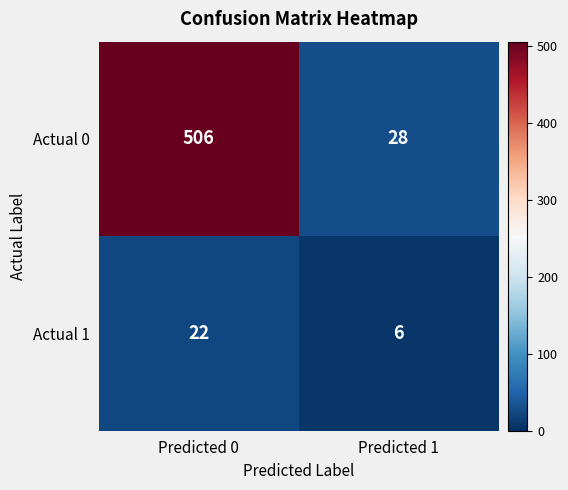

What is the spread (max minus min) of values at Predicted 0?

484